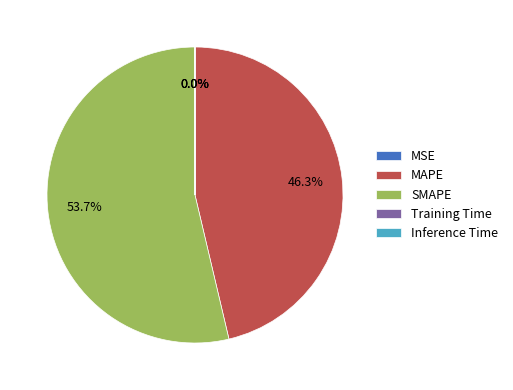

Which slice is the largest?

SMAPE